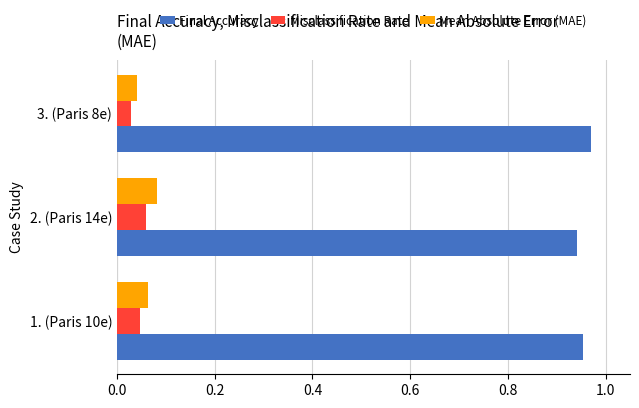

True or false: Final Accuracy has a value of 0.2 at 1. (Paris 10e).

False